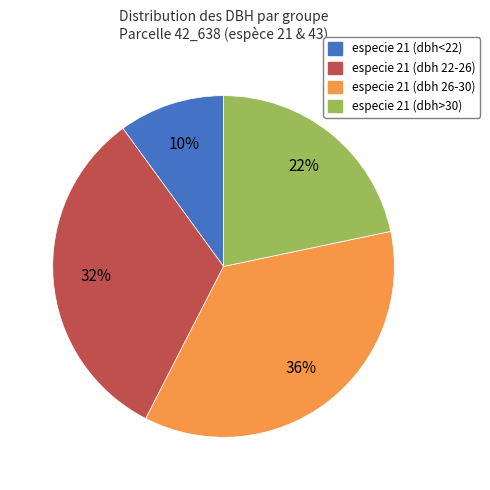

True or false: especie 21 (dbh 22-26) accounts for 20% of the total.

False